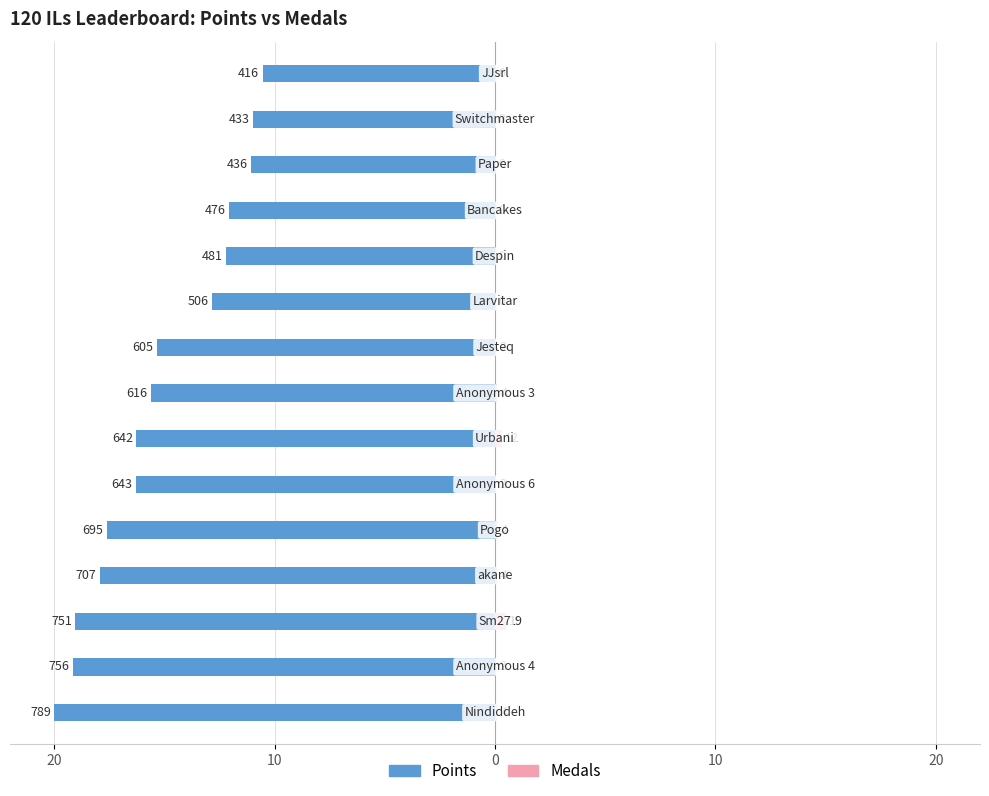

How many bars are there in total?

30